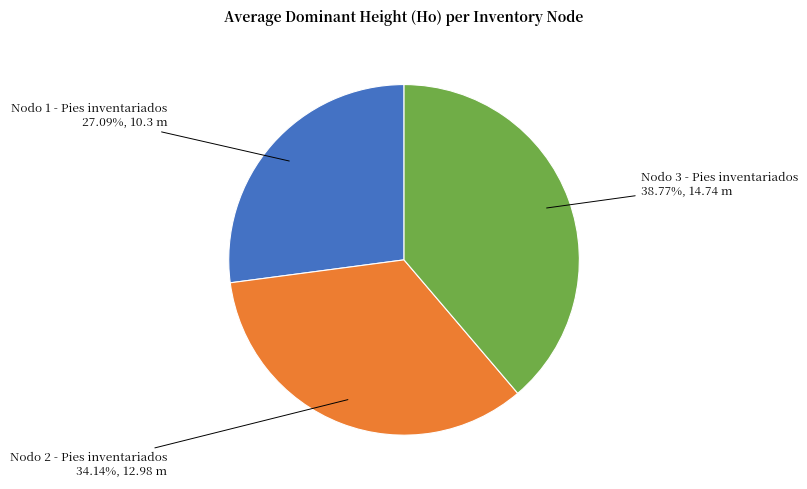

Is there any slice that represents more than half of the pie?

No